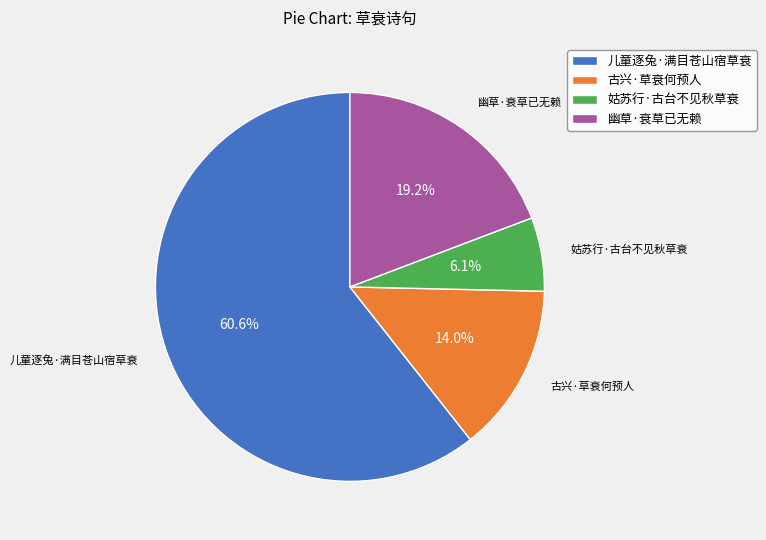

To the nearest percent, what is the average slice percentage?

25%